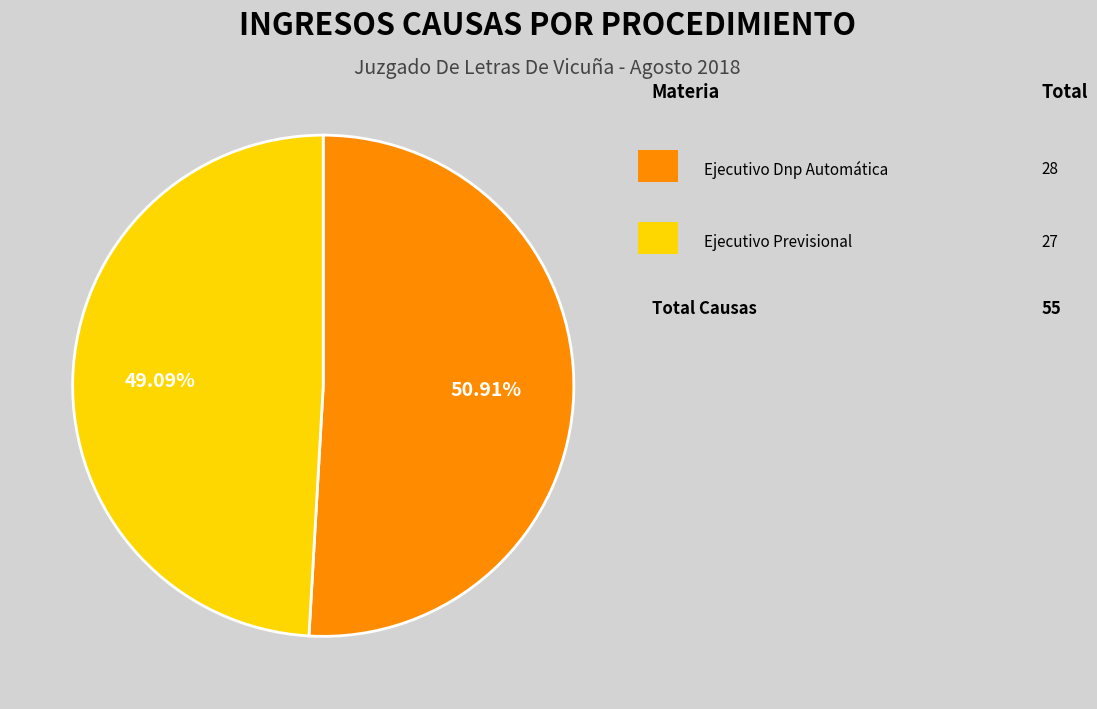

Is there any slice that represents more than half of the pie?

Yes